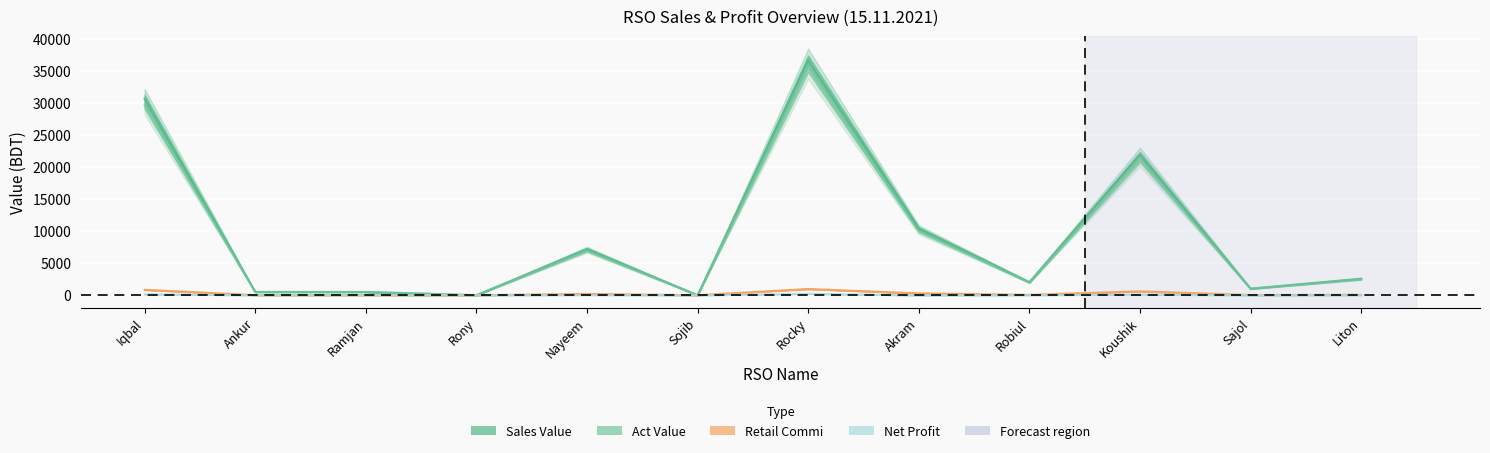

What is the label of the 4th point from the left?

Rony